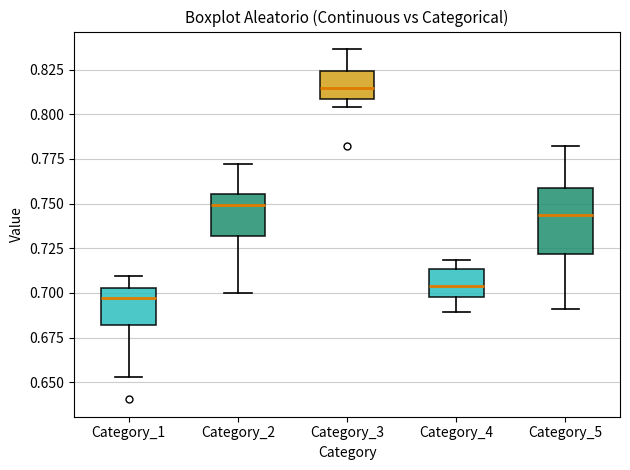

Where does the lower whisker of the box for Category_1 end on the y-axis? The values are not printed on the chart, so give them approximately, as read against the axis.

0.655